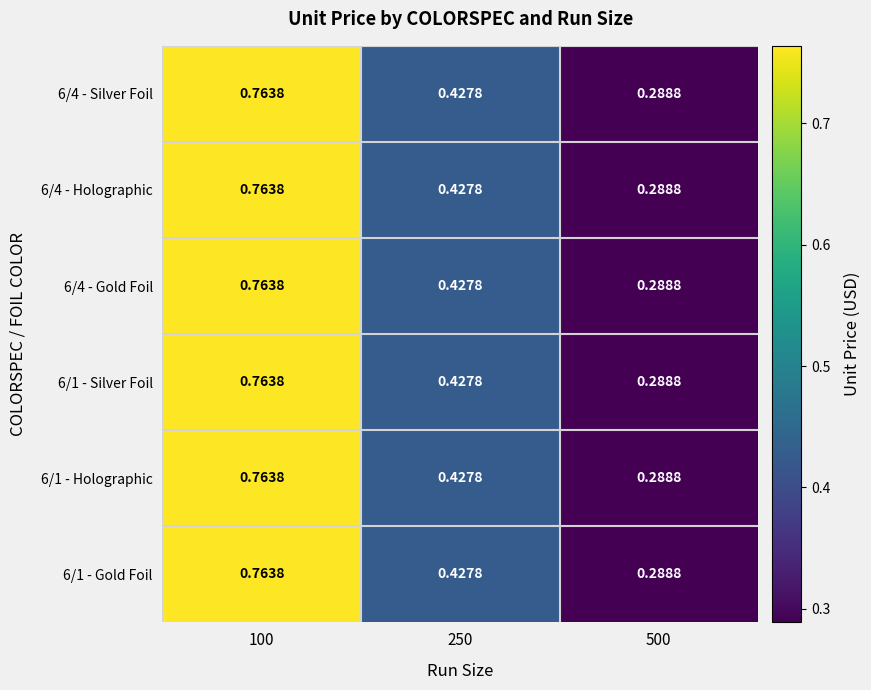

Is the value of 6/1 - Gold Foil at 250 greater than the value of 6/1 - Silver Foil at 500?

Yes